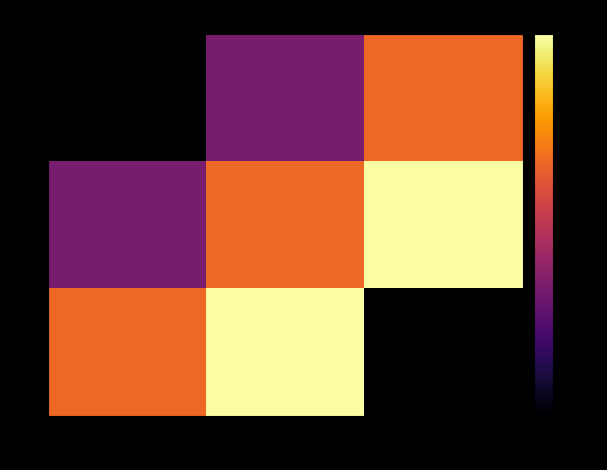

Which series has the largest total across all categories?

2